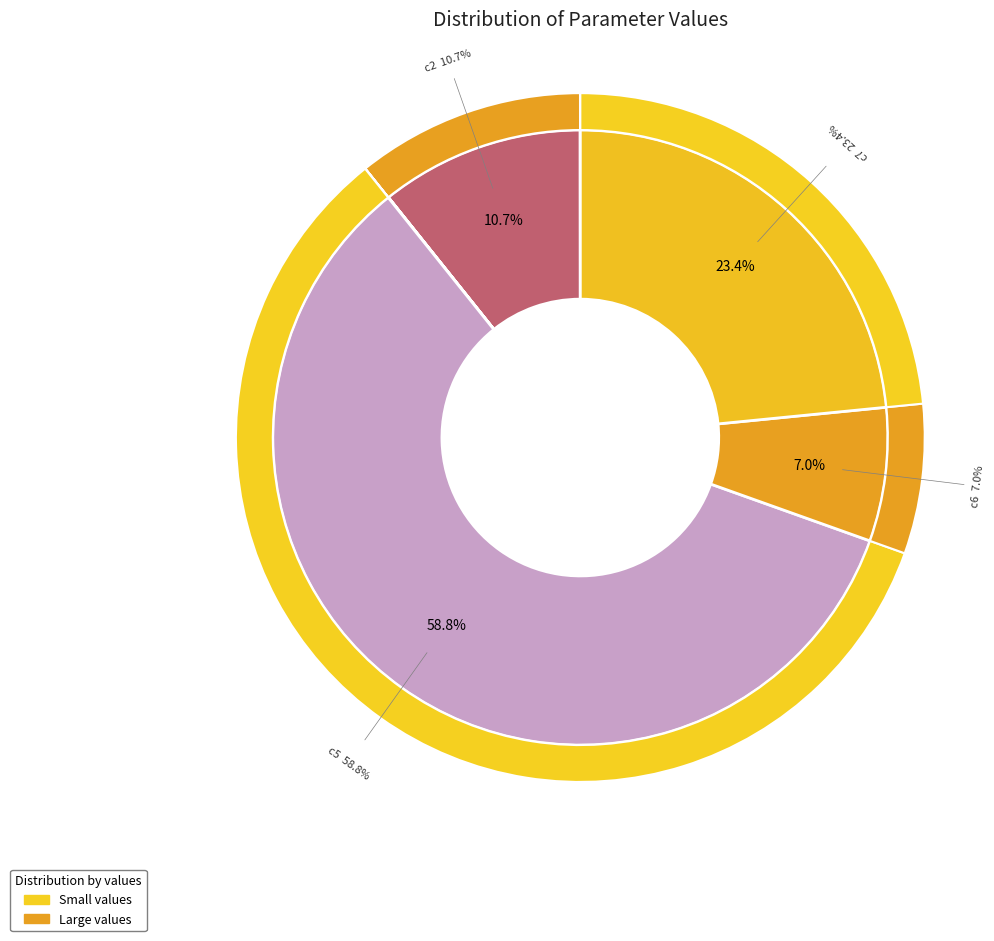

What is the majority slice?

c5